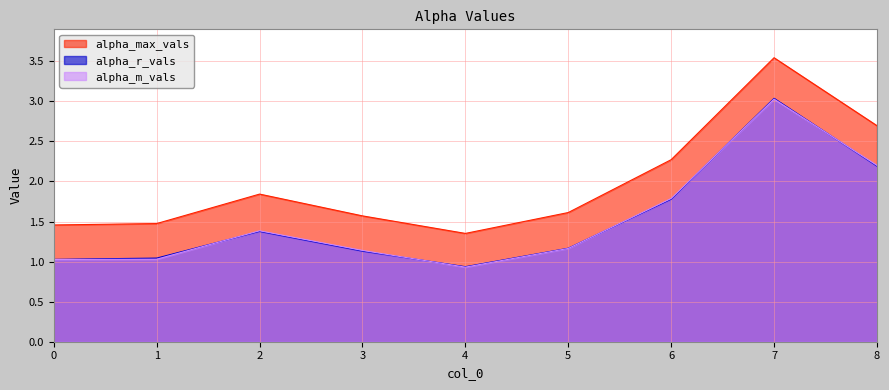

At which category does the chart reach its peak across all series?

7